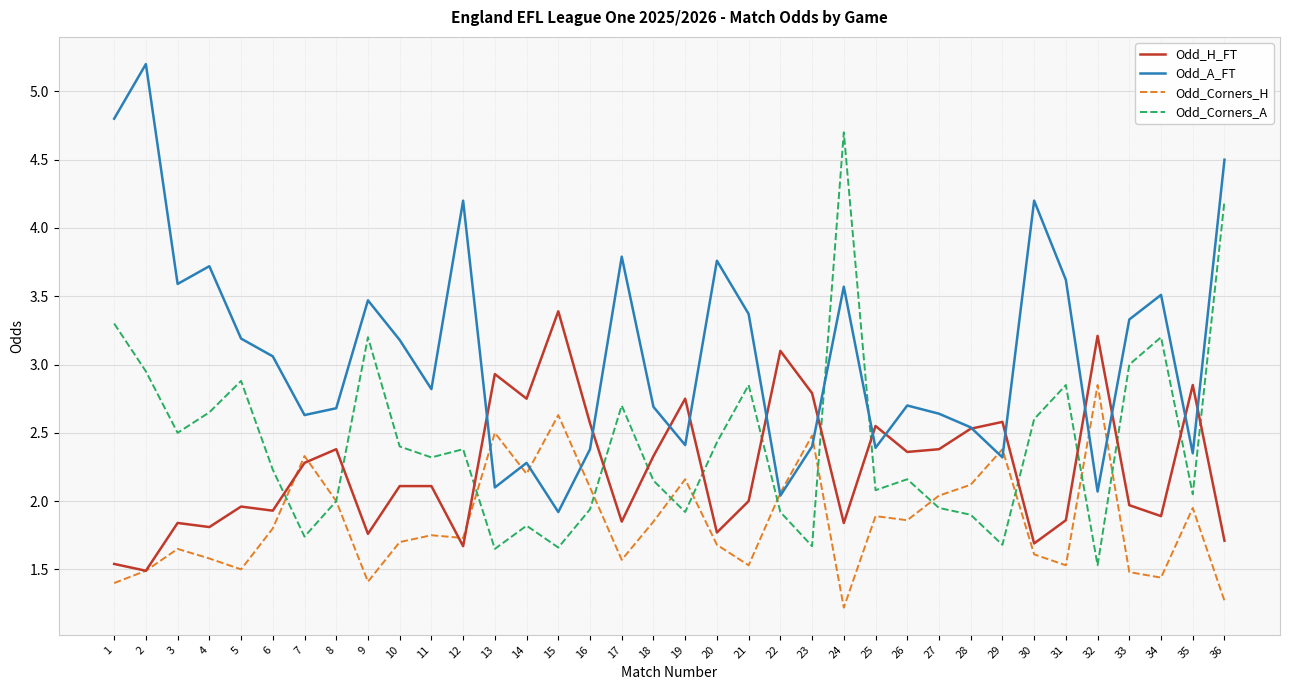

How many lines are shown in the chart?

4